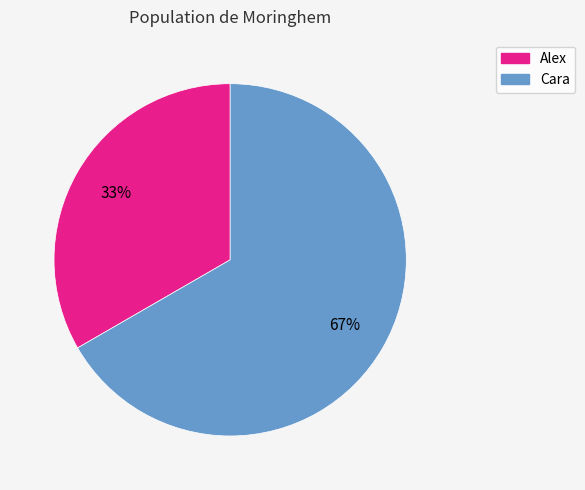

Is it true that Cara is 80% of the pie?

False